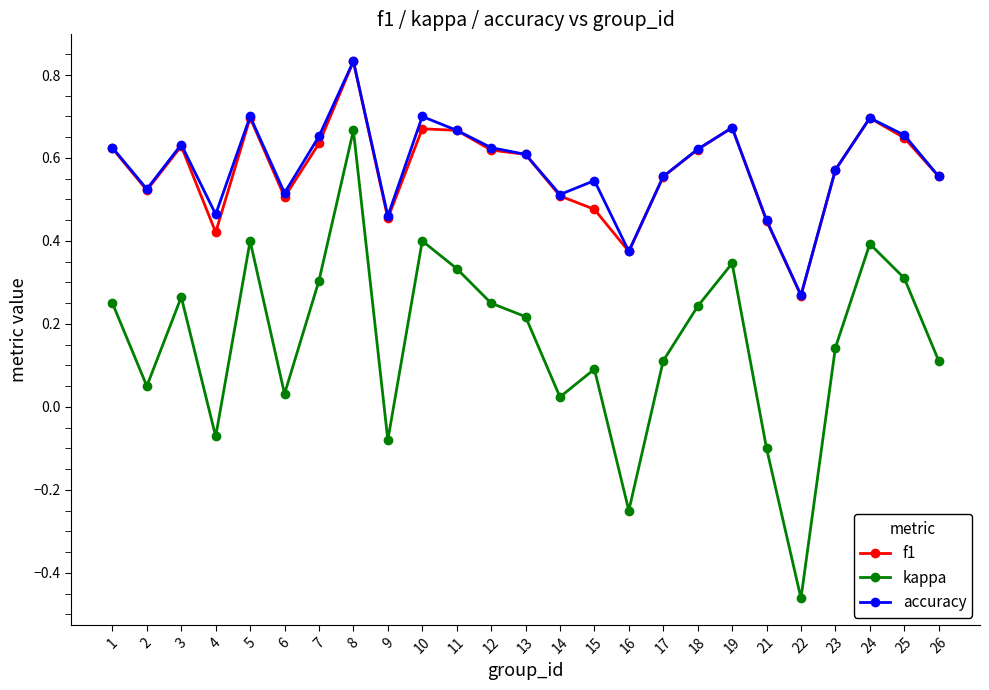

True or false: kappa has more than 0 points higher than both neighbors.

True